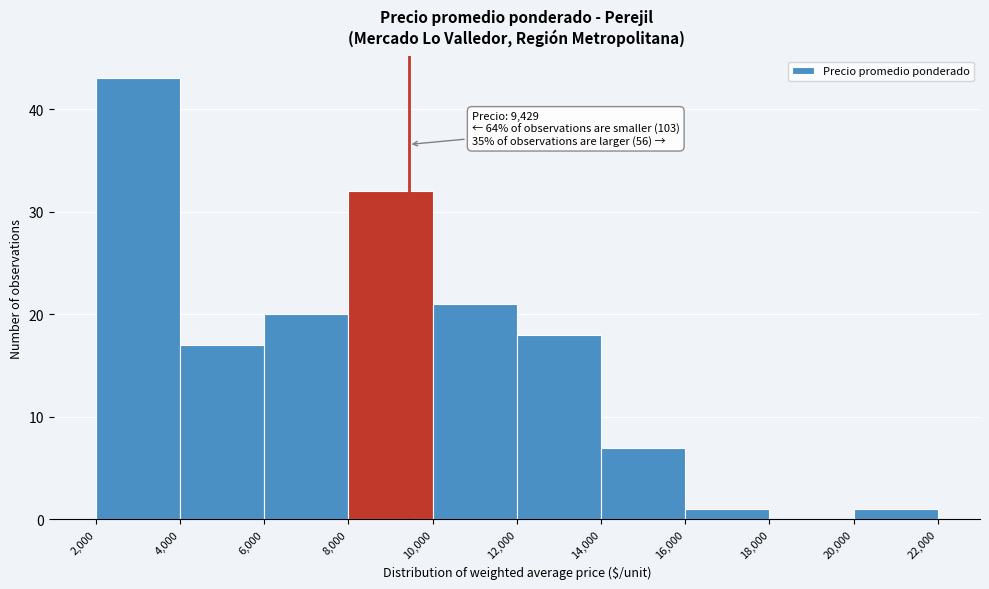

Over which range of the x-axis is the bar tallest?

2,000 to 4,000